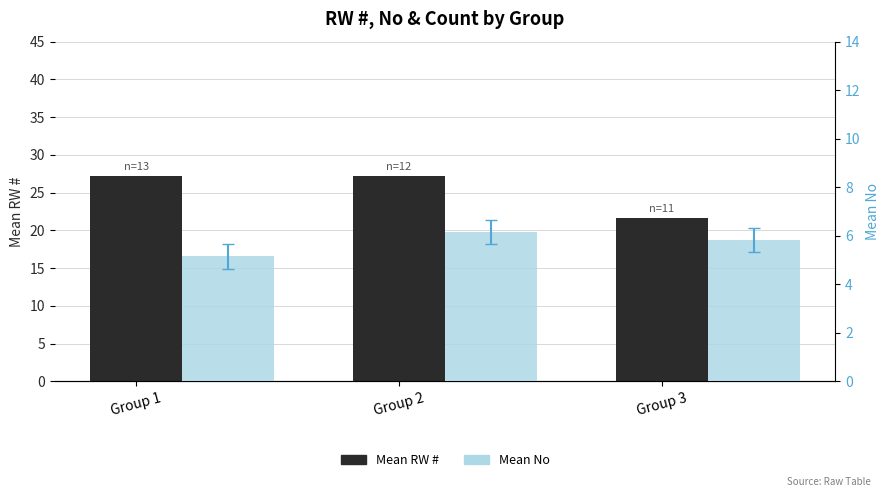

What is the maximum value for Mean RW #?

27.2